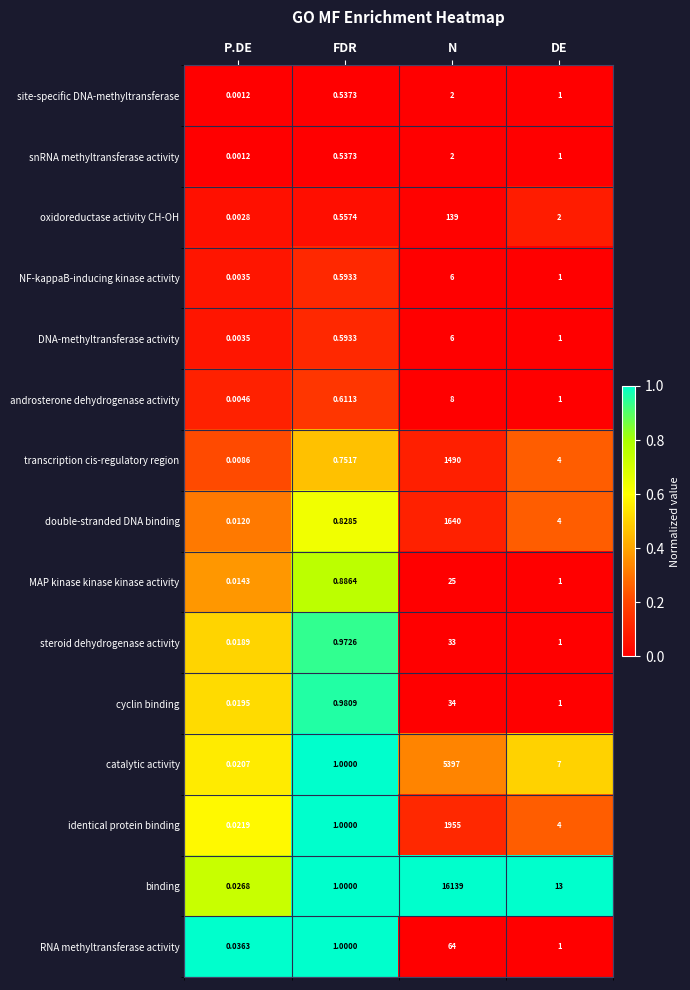

Between N and DE, which series saw the biggest shift?

binding